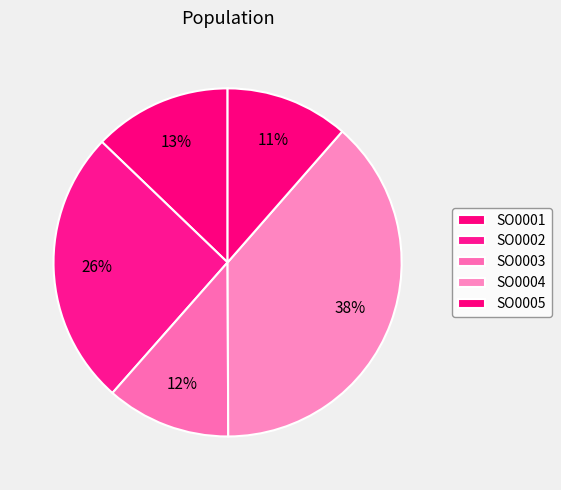

Which slice is the largest?

SO0004